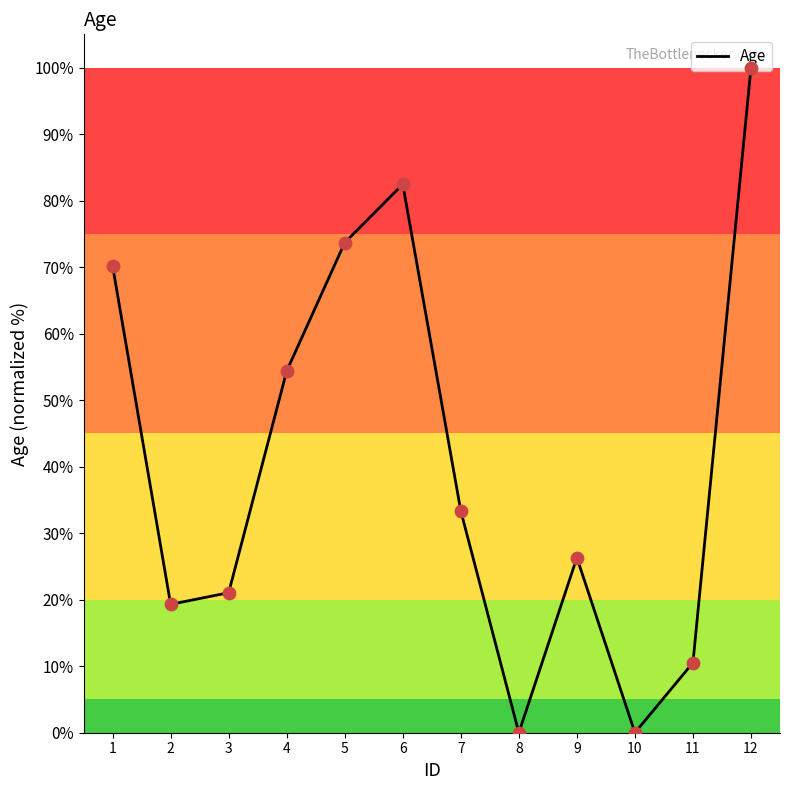

Which has a higher value, 7 or 6?

6